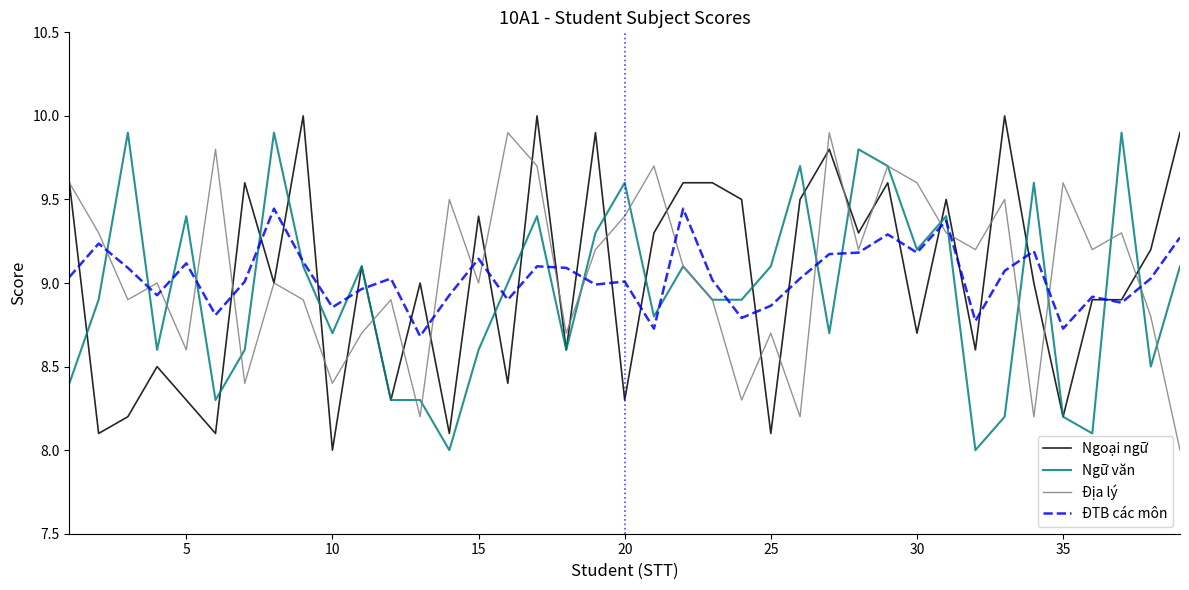

In Địa lý, how many points are higher than both neighbors (excluding endpoints)?

13